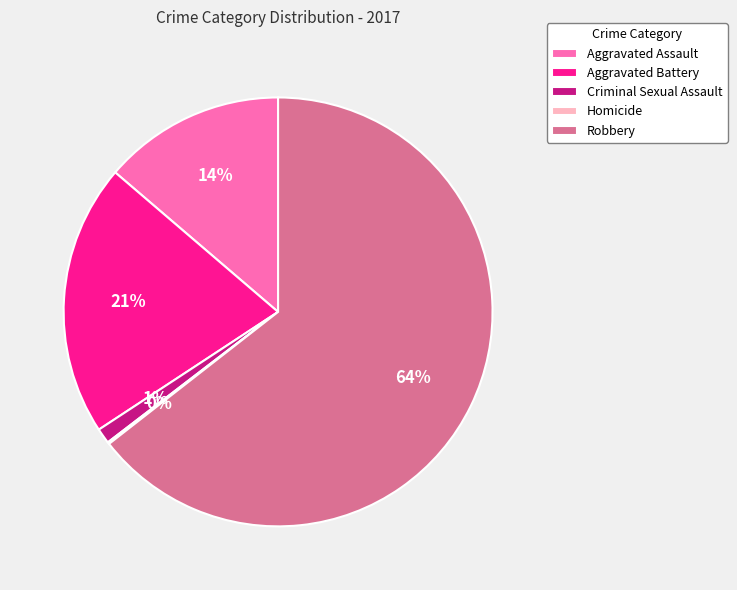

What is the largest slice in the pie chart?

Robbery